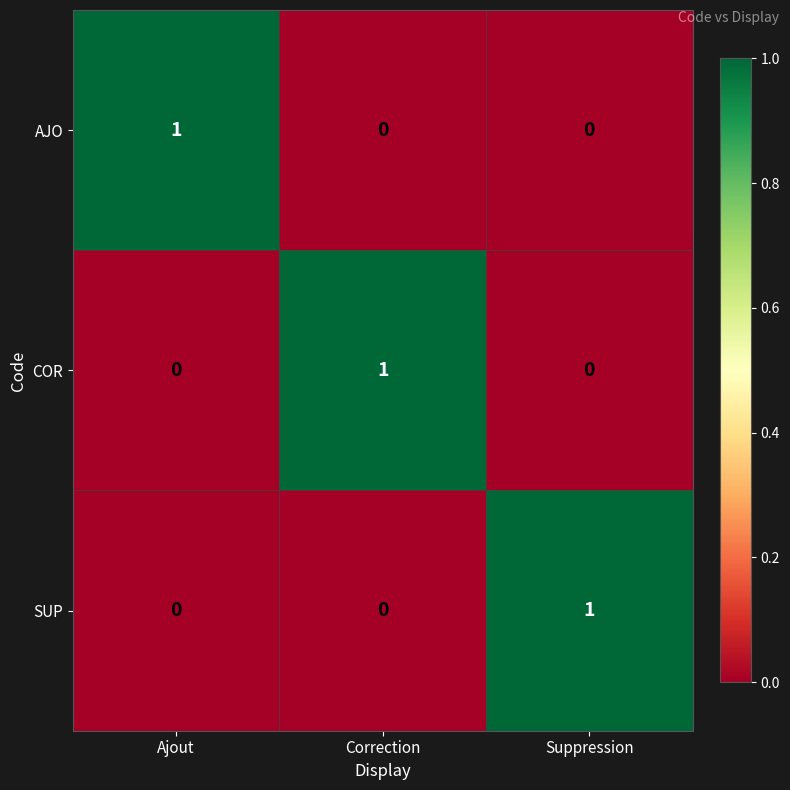

Is it true that SUP equals 2 at Suppression?

False